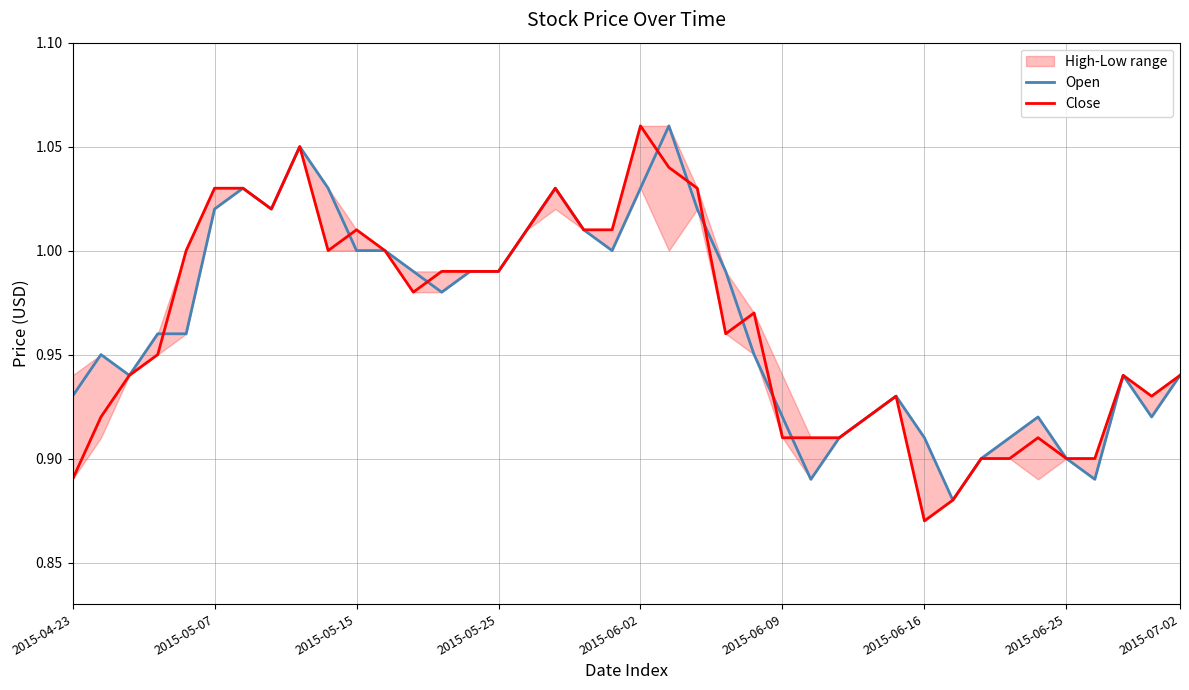

True or false: Open has a value of 1.0 at 2015-05-15.

True